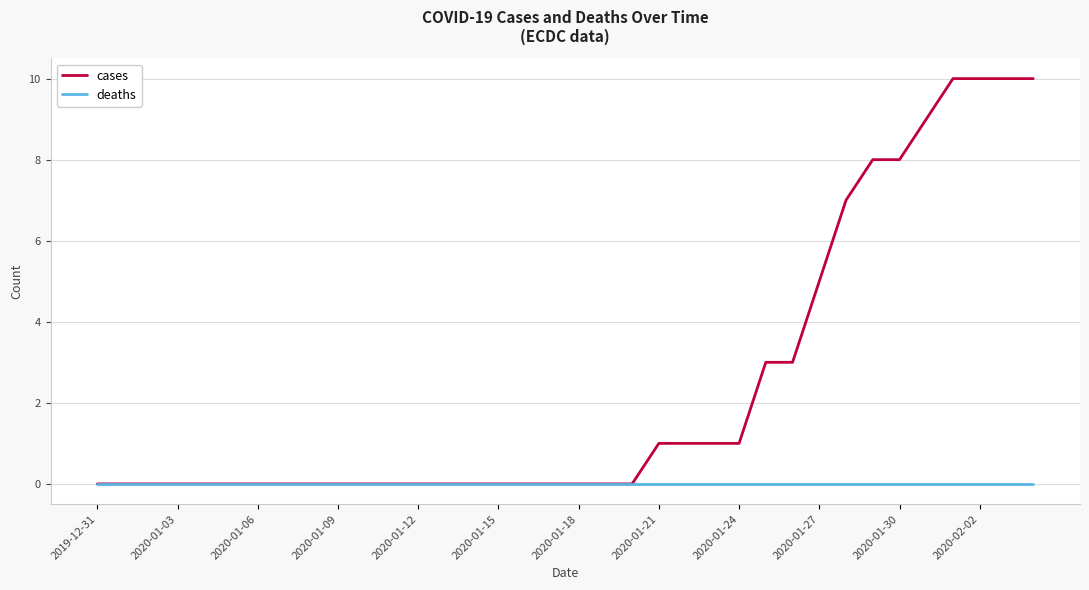

Reading left to right, what are all the values shown in this chart?

cases: 0	0	0	0	0	0	0	0	0	0	0	0	0	0	0	0	0	0	0	0	0	1	1	1	1	3	3	5	7	8	8	9	10	10	10	10
deaths: 0	0	0	0	0	0	0	0	0	0	0	0	0	0	0	0	0	0	0	0	0	0	0	0	0	0	0	0	0	0	0	0	0	0	0	0